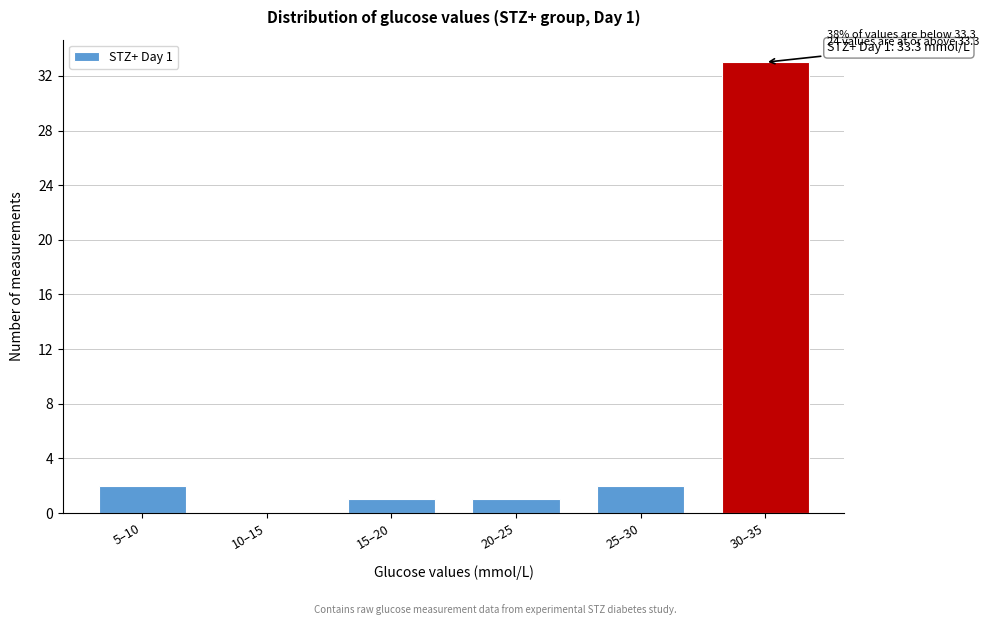

Reading right to left, list all the values displayed in this chart.

30–35=33	25–30=2	20–25=1	15–20=1	10–15=0	5–10=2